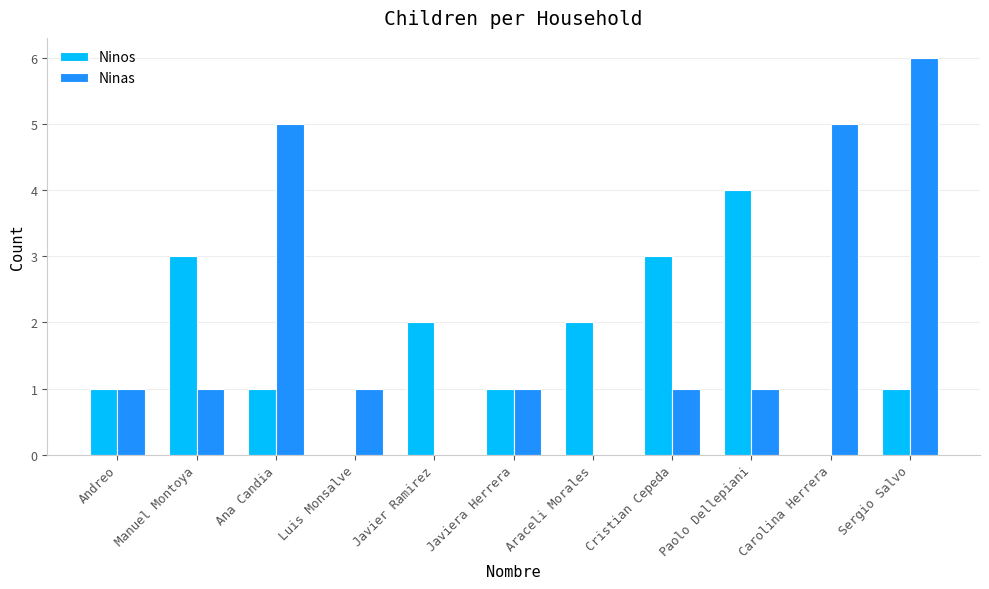

What is the sum of all Ninas values?

22